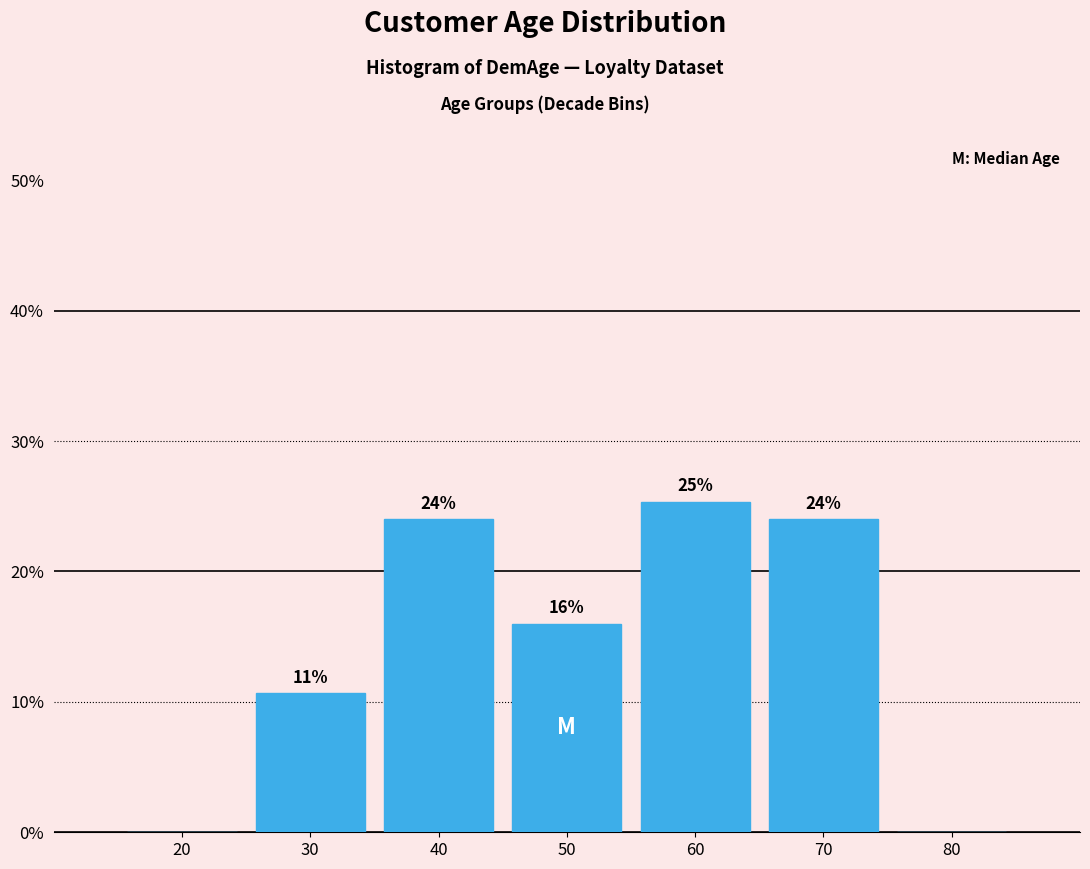

At which category does the chart reach its peak across all series?

60